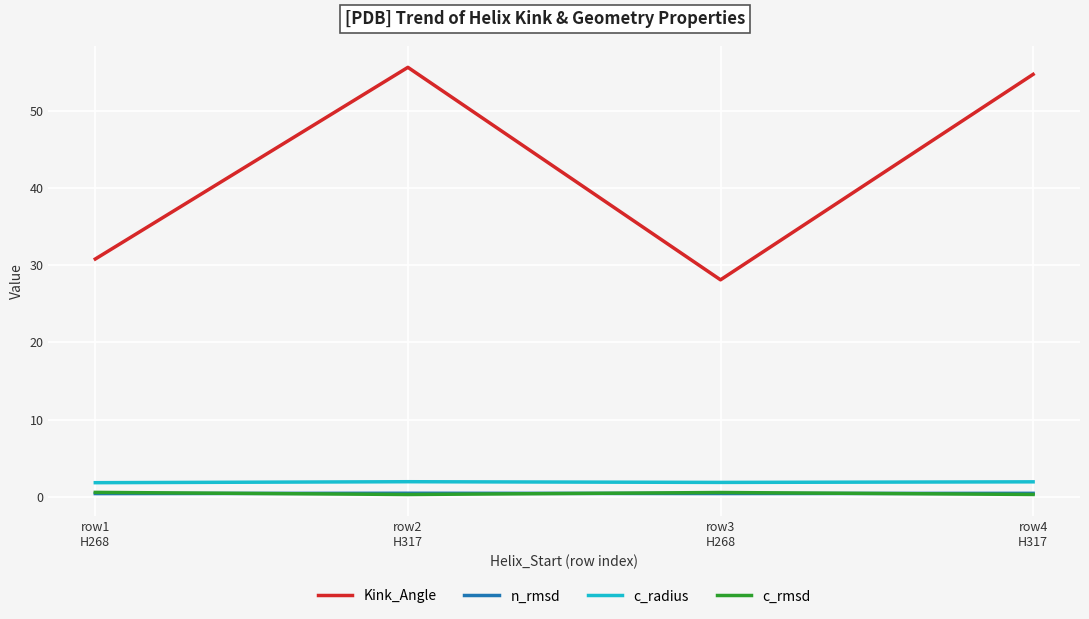

Which series has the largest total across all categories?

Kink_Angle